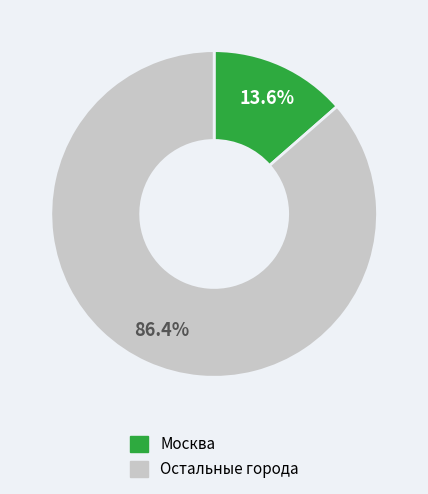

What percentage do Остальные города and Москва together represent?

100.0%